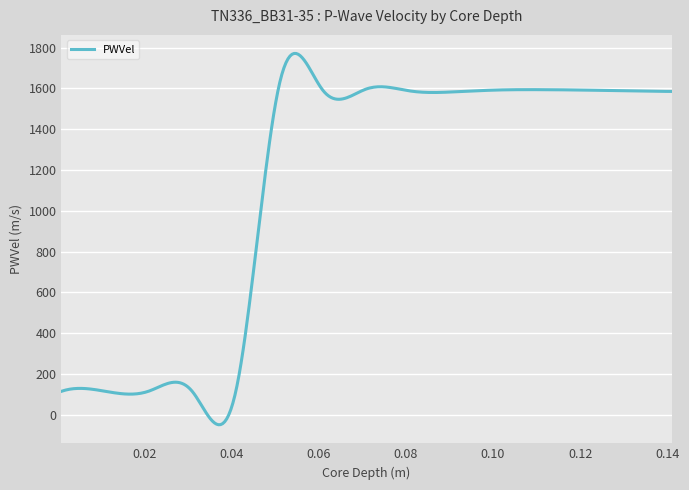

What is the maximum value shown in the chart?

1771.9